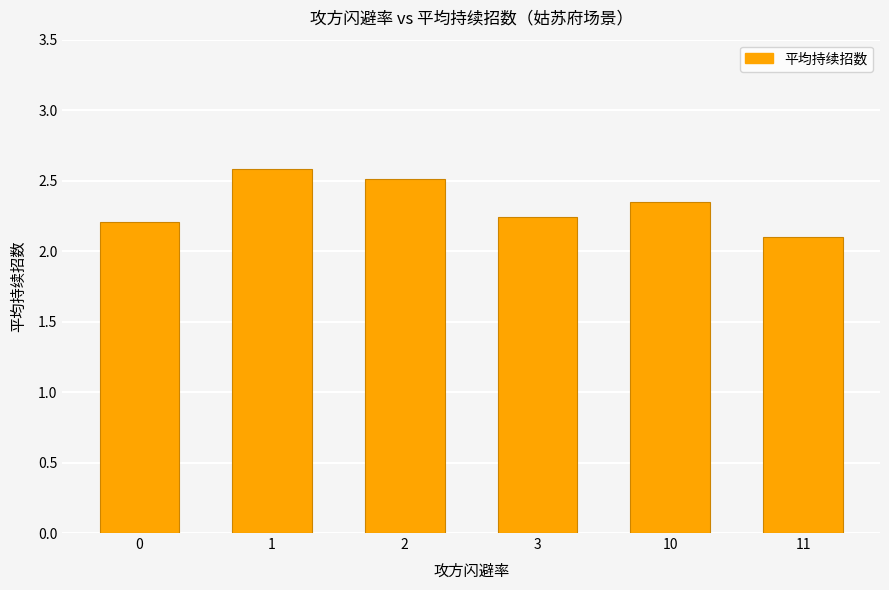

Which has a higher value, 3 or 10?

10